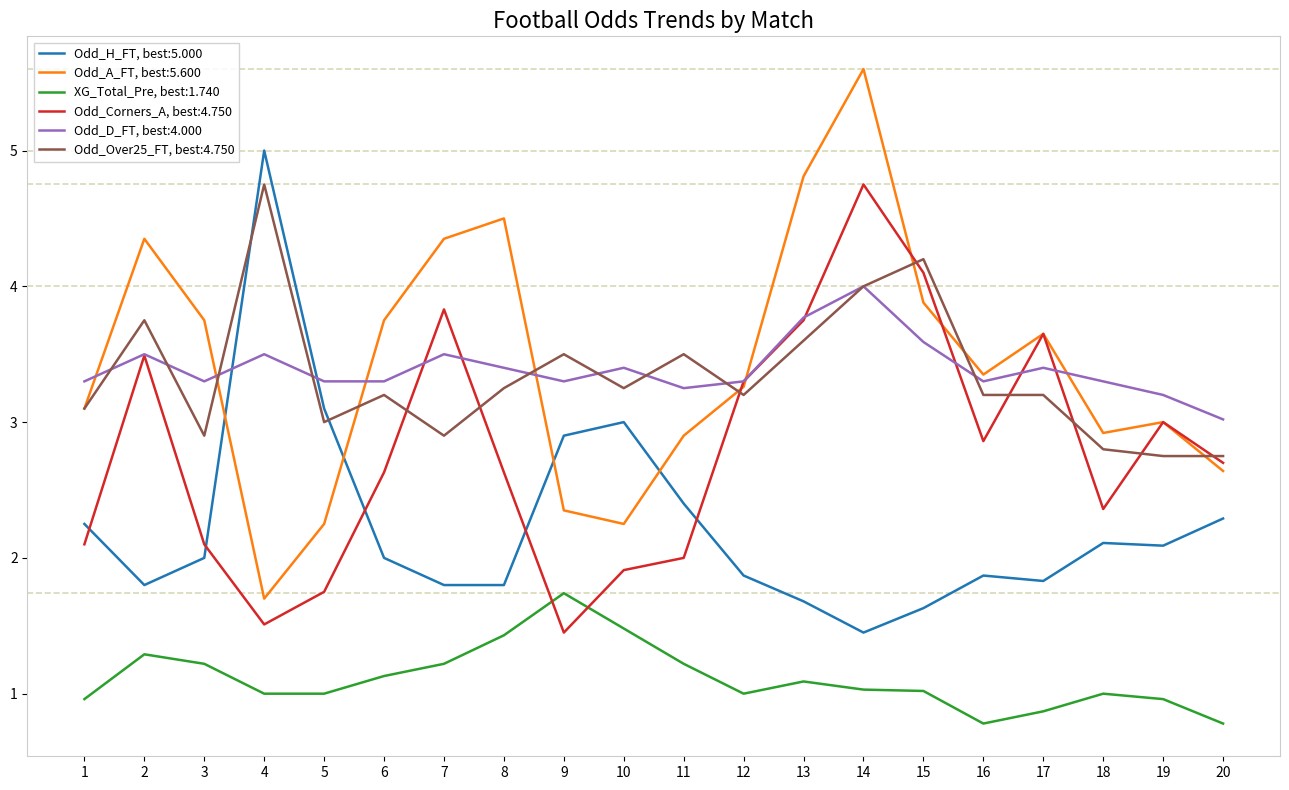

What is the smallest value displayed?

0.8